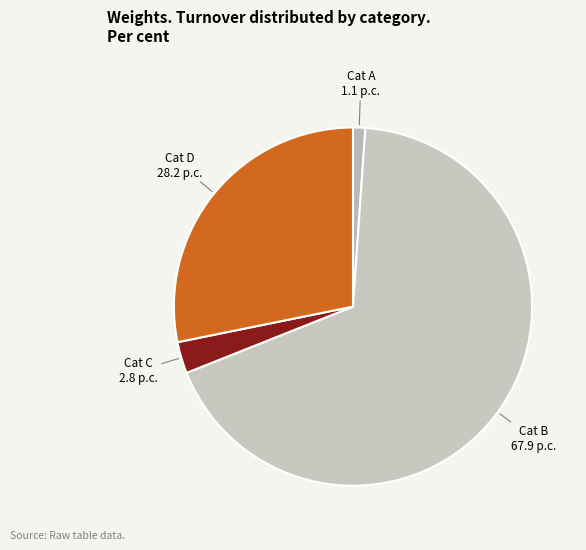

Is the sum of Cat D 28.2 p.c. and Cat B 67.9 p.c. greater than half?

Yes